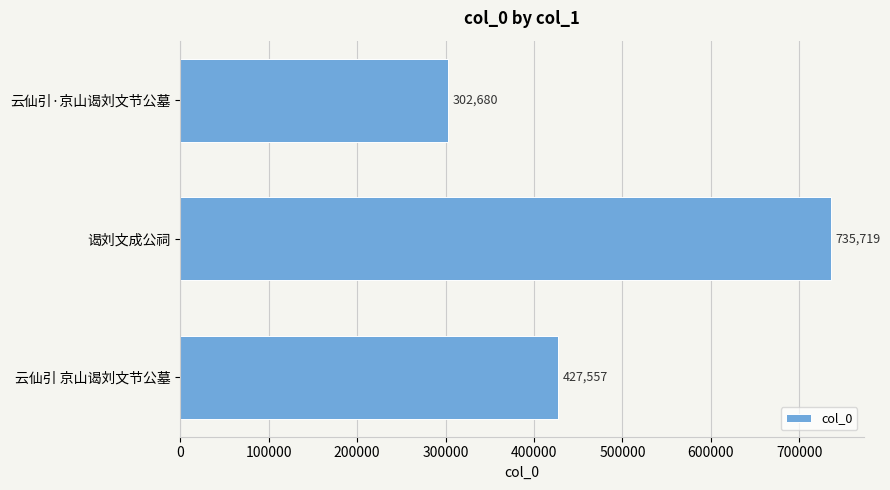

What is the greatest value displayed?

735719